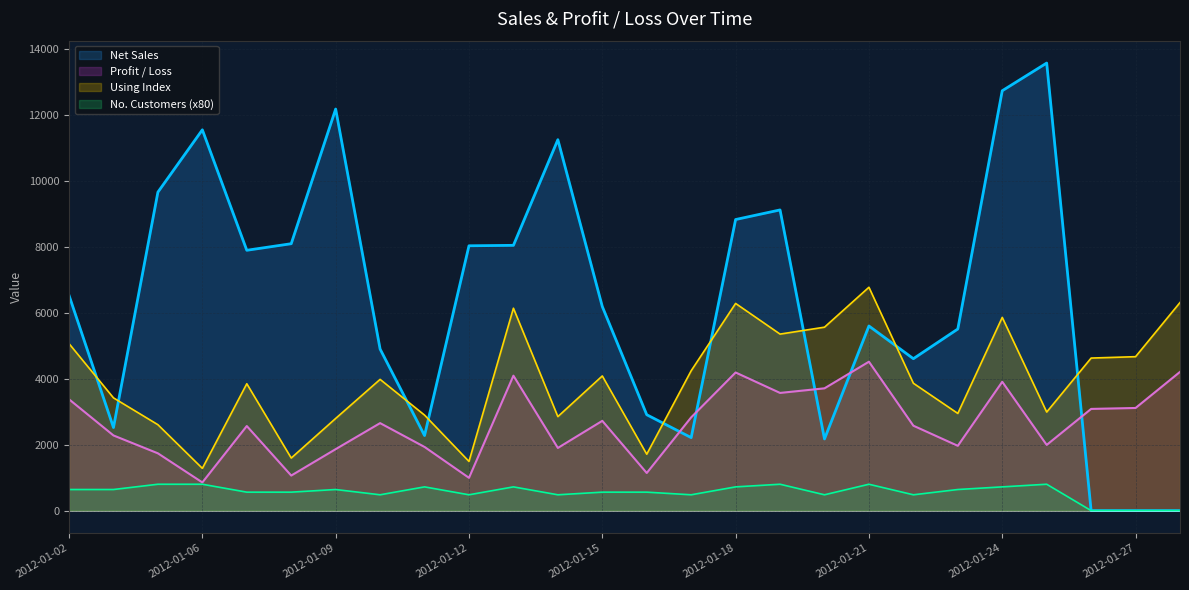

Which series has the largest range (max minus min)?

Net Sales